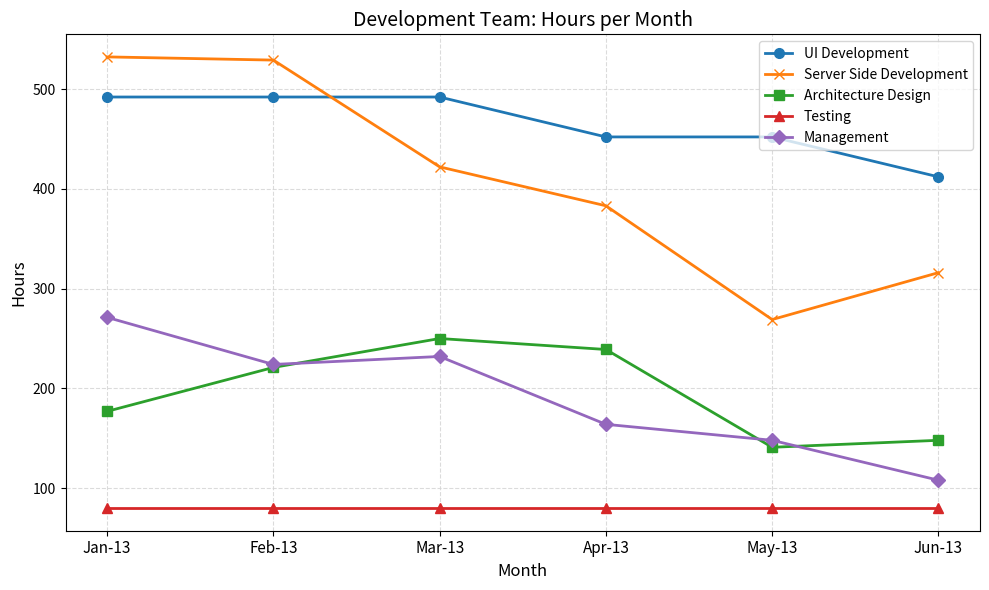

List the series in order of their peak value, highest first.

Server Side Development, UI Development, Management, Architecture Design, Testing